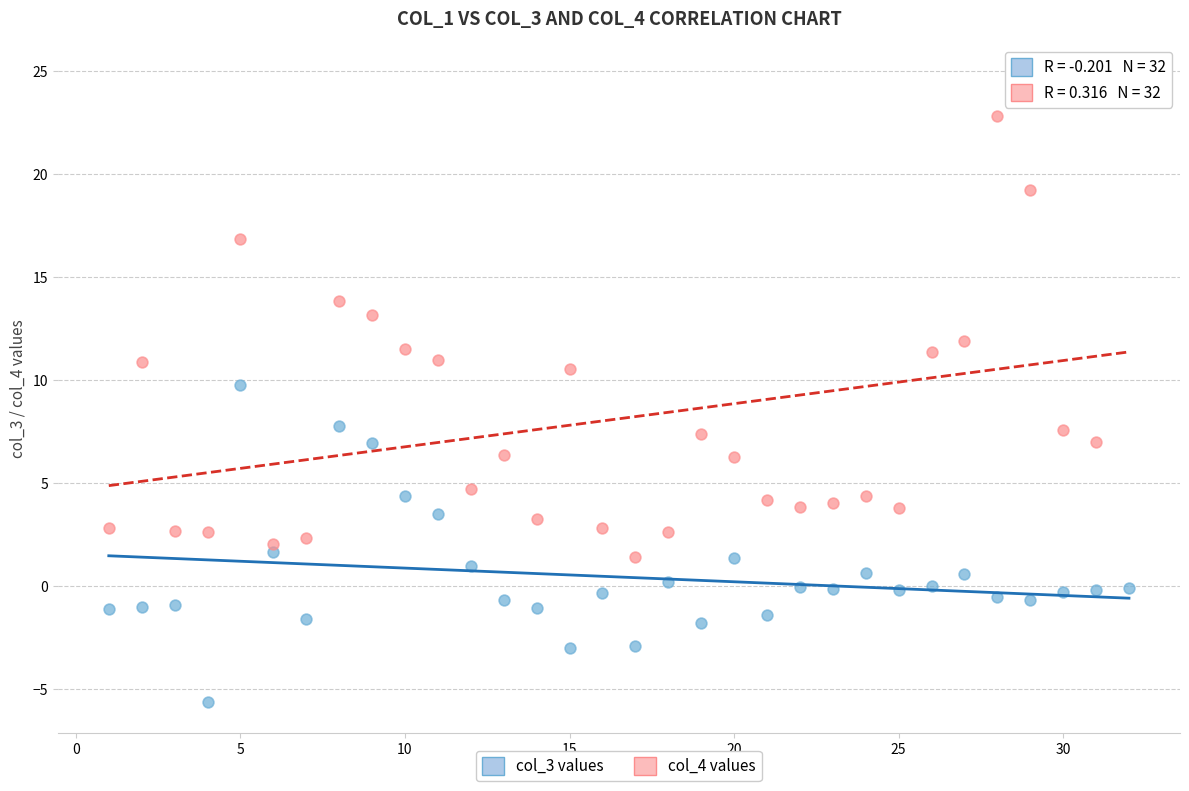

Across all data points, what is the range of X values (max minus min)?

31.0